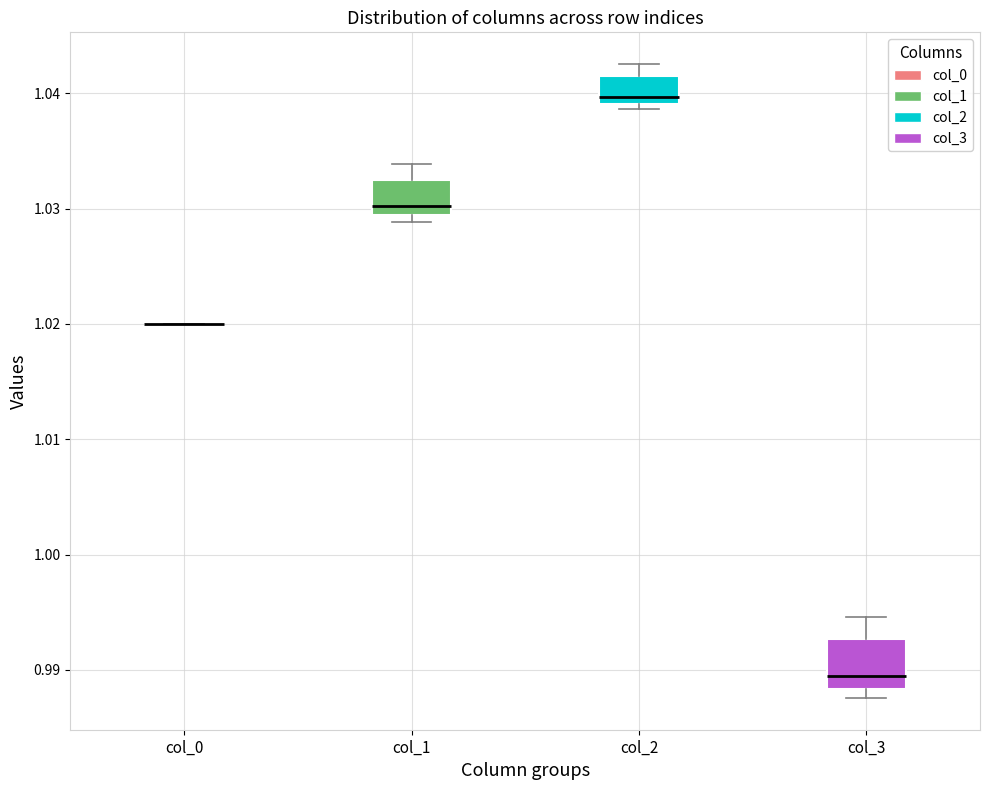

Reading left to right, read every box against the y-axis: the position of its median line, the range the box covers, and the ends of its whiskers. The values are not printed on the chart, so give them approximately, as read against the axis.

col_0: box collapsed to a line at 1.020, whiskers 1.020 to 1.020
col_1: median 1.030, box 1.029 to 1.033, whiskers 1.029 (just below the box's lower edge) to 1.034
col_2: median 1.040, box 1.039 to 1.041, whiskers 1.039 (just below the box's lower edge) to 1.043
col_3: median 0.989, box 0.988 to 0.993, whiskers 0.988 (just below the box's lower edge) to 0.995